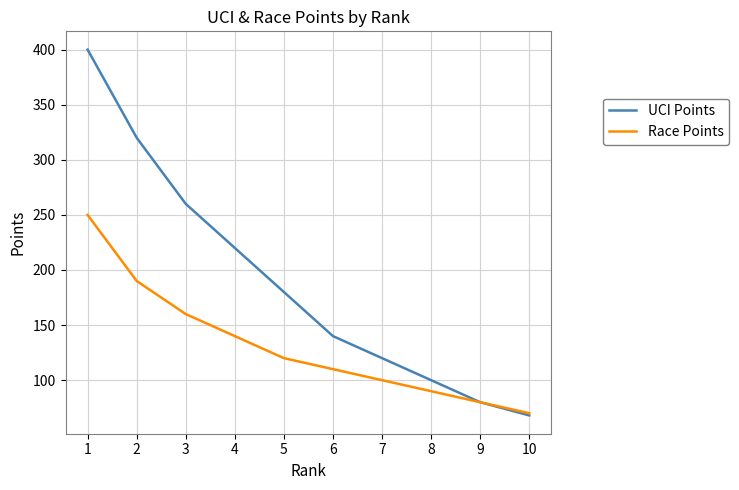

The Race Points series shows 28 at 10. True or false?

False